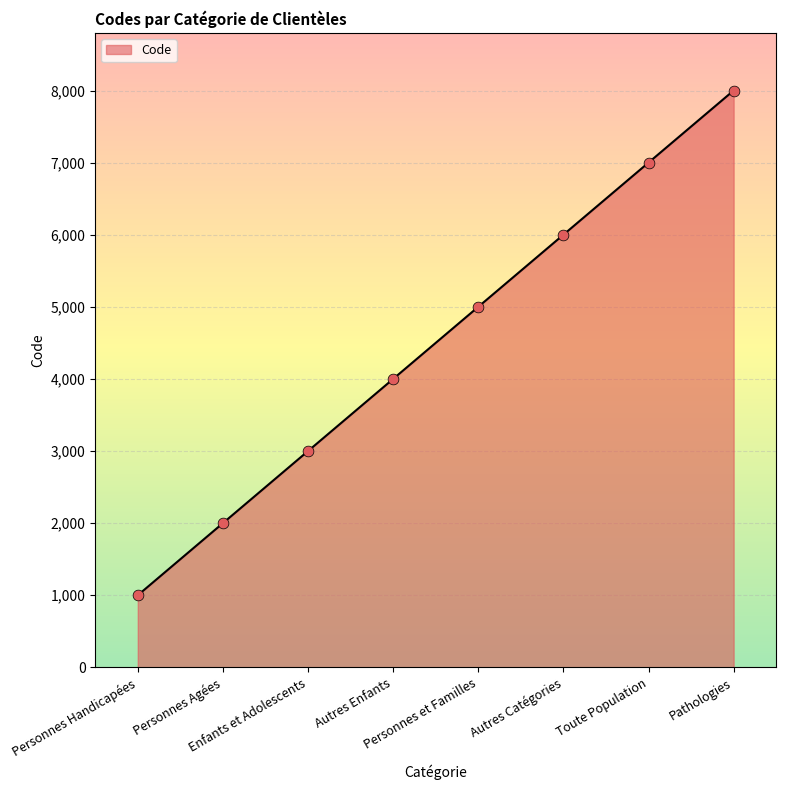

Between Personnes Agées and Autres Catégories, which is larger?

Autres Catégories